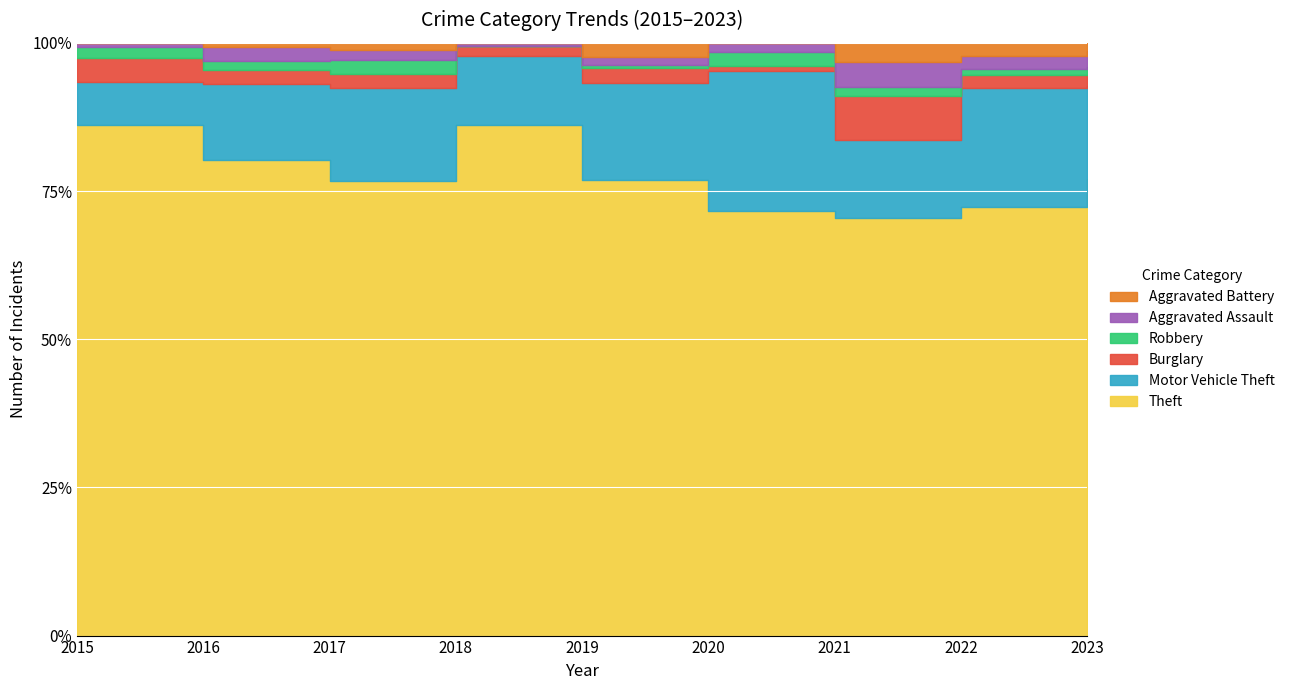

What is the lowest value of the Motor Vehicle Theft series?

11